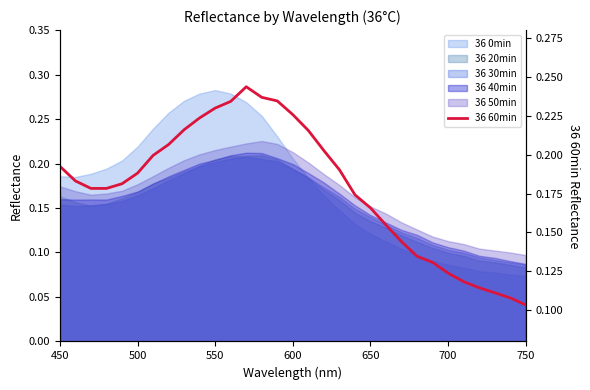

Reading left to right, what are all the values shown in this chart?

0.2	0.2	0.2	0.2	0.2	0.2	0.2	0.2	0.2	0.2	0.2	0.2	0.2	0.2	0.2	0.2	0.2	0.2	0.2	0.2	0.2	0.2	0.1	0.1	0.1	0.1	0.1	0.1	0.1	0.1	0.1